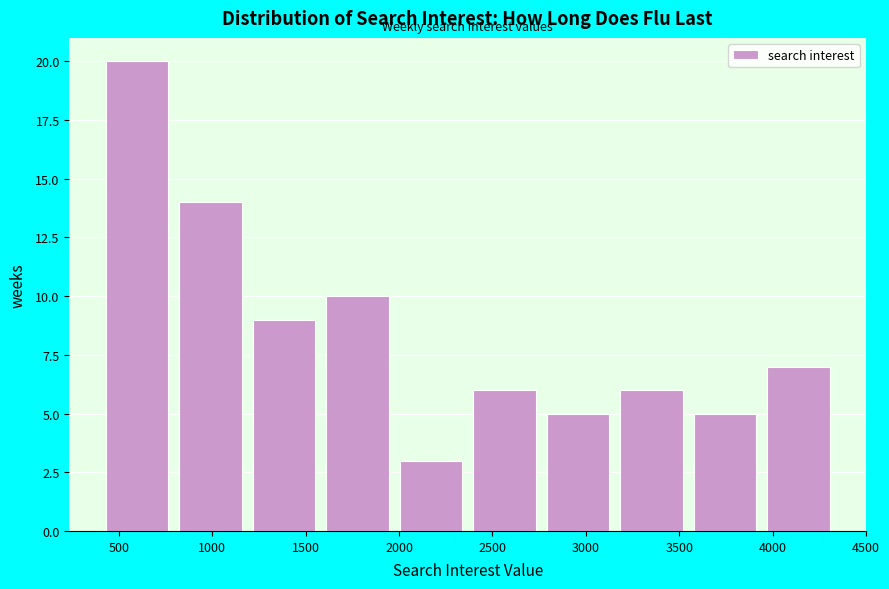

How tall is the bar that spans 400 to 800 on the x-axis? Neither the bar edges nor the heights are printed on the chart, so give them approximately, as read against the axes.

20